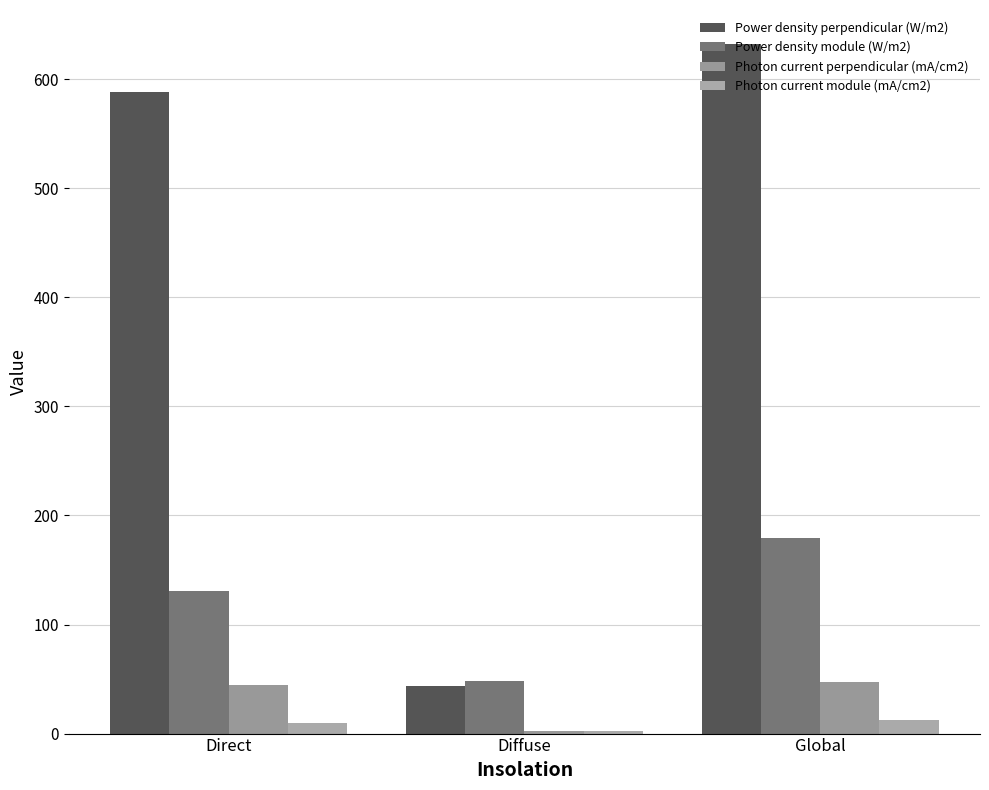

What is the spread (max minus min) of values at Direct?

578.1